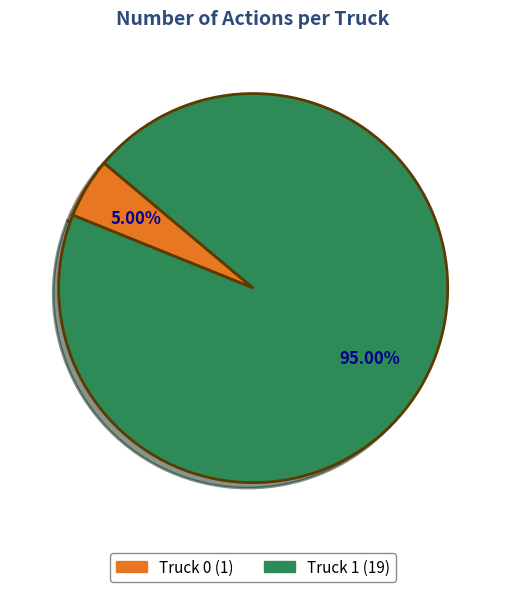

What percentage is the Truck 0 slice, to the nearest percent?

5%